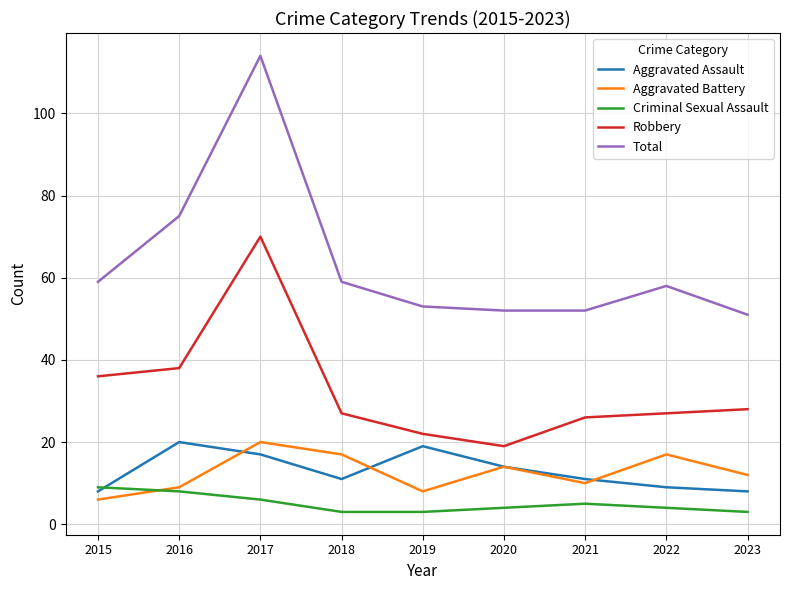

What is the sum of the Criminal Sexual Assault values at 2020 and 2018?

7